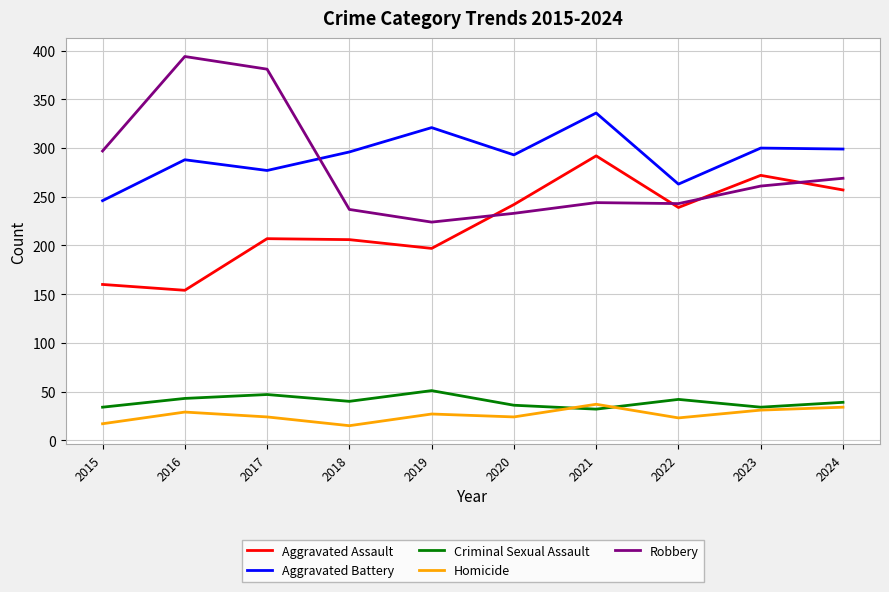

Which series has the largest range (max minus min)?

Robbery